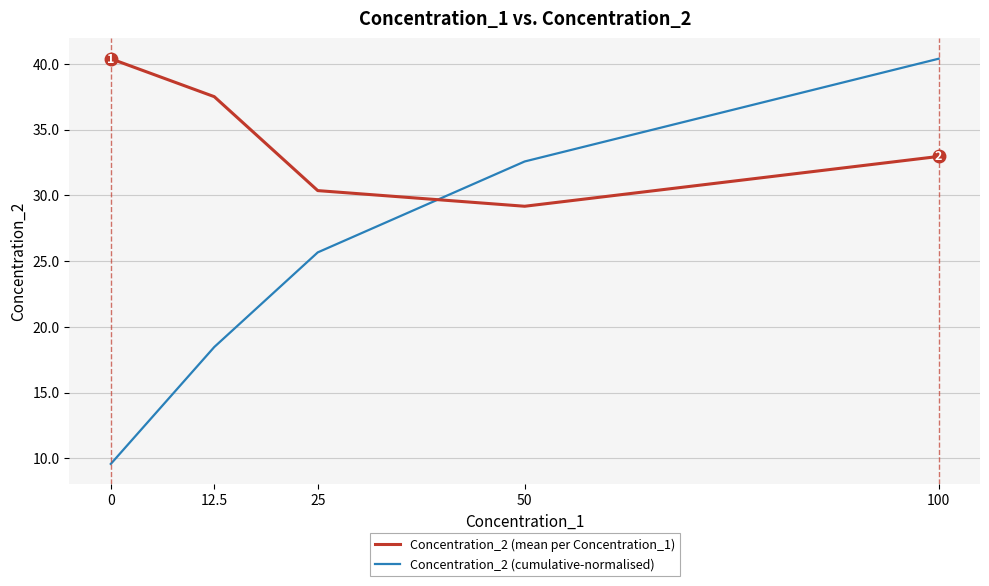

Between which two adjacent categories do Concentration_2 (mean per Concentration_1) and Concentration_2 (cumulative-normalised) first intersect?

25 and 50